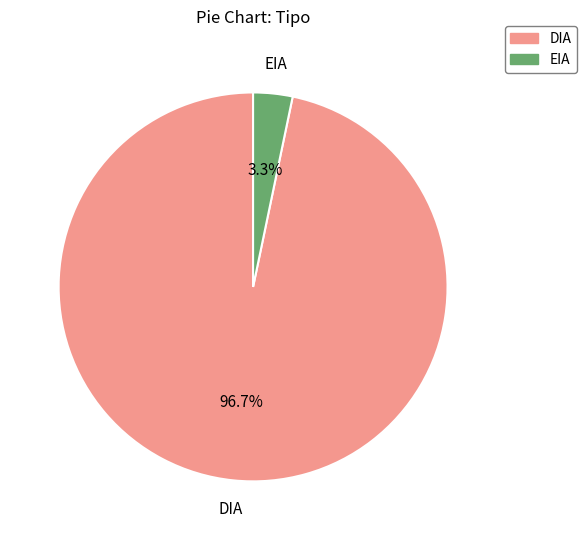

What percentage do DIA and EIA together represent?

100.0%